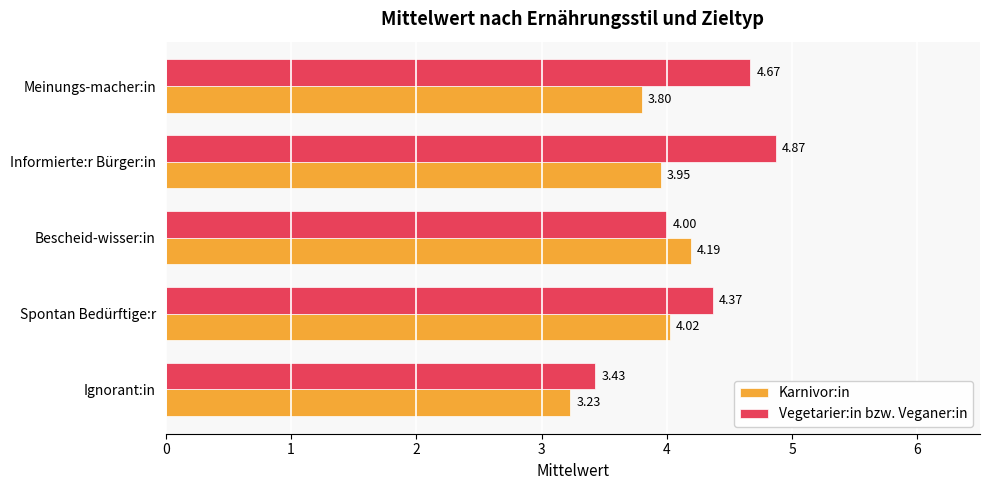

Rank the series by their maximum value, from lowest to highest.

Karnivor:in, Vegetarier:in bzw. Veganer:in